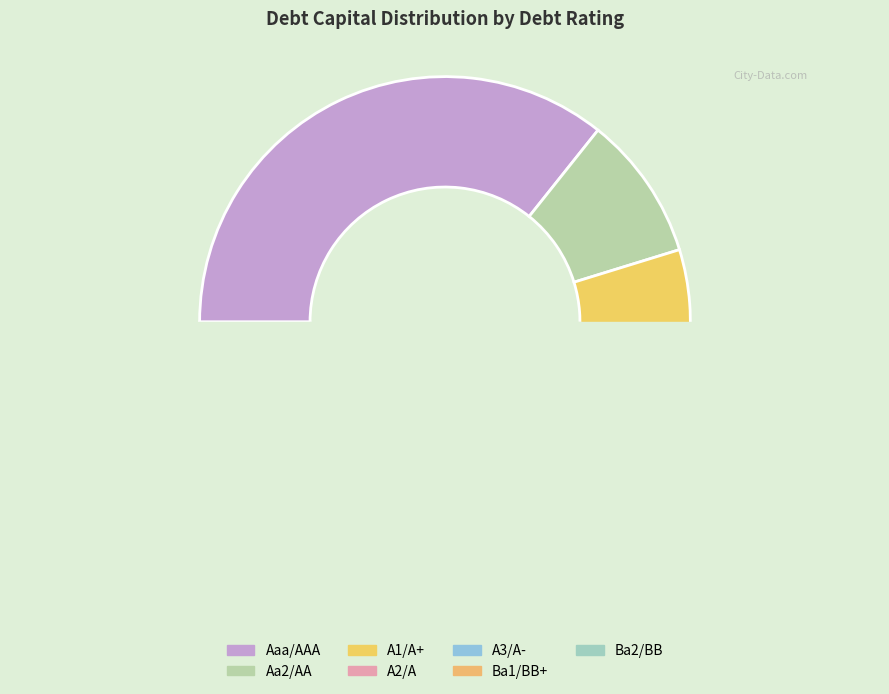

Is there a majority slice in this chart?

No